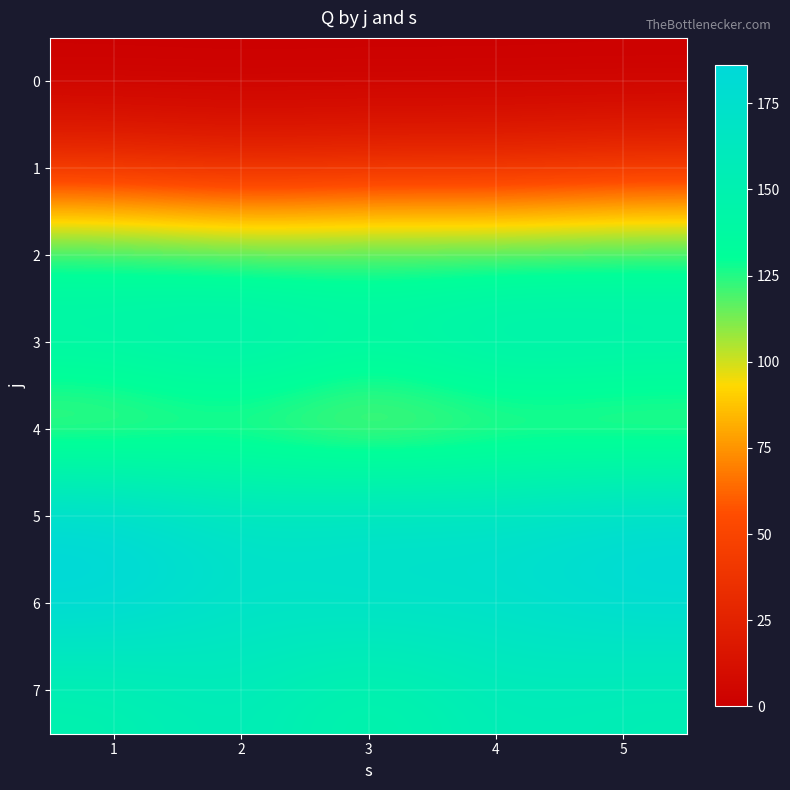

Rank the series by their maximum value, from highest to lowest.

5, 6, 3, 7, 2, 4, 1, 0